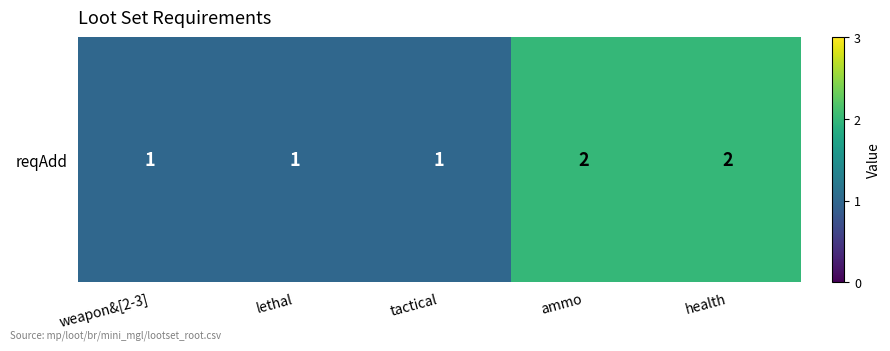

How many values are between 1 and 2?

5